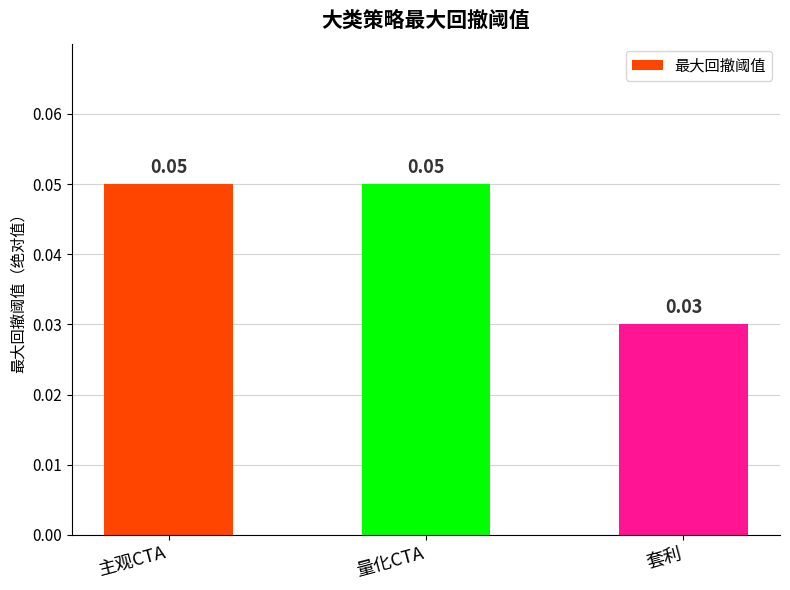

At which label is the value closest to 0?

套利